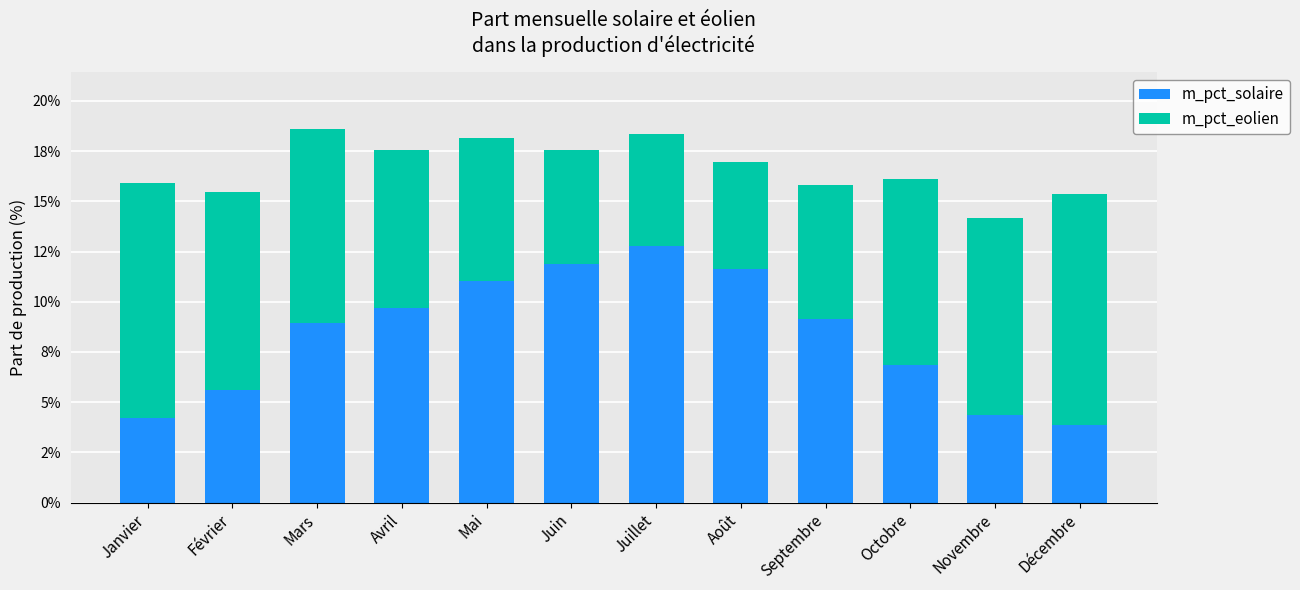

What are all the series names shown in the legend?

m_pct_solaire, m_pct_eolien